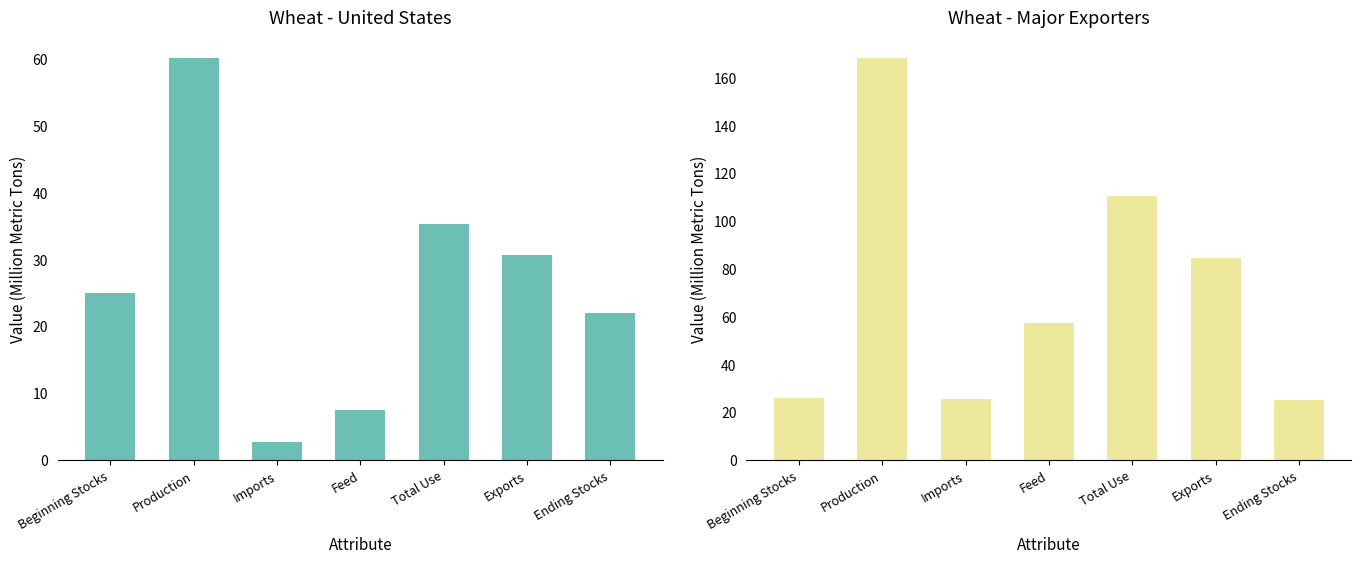

Which category has the highest value across all series?

Production